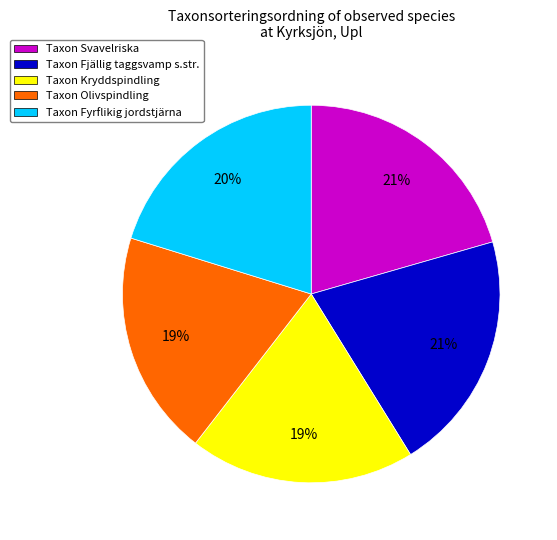

Is there any slice that represents more than half of the pie?

No